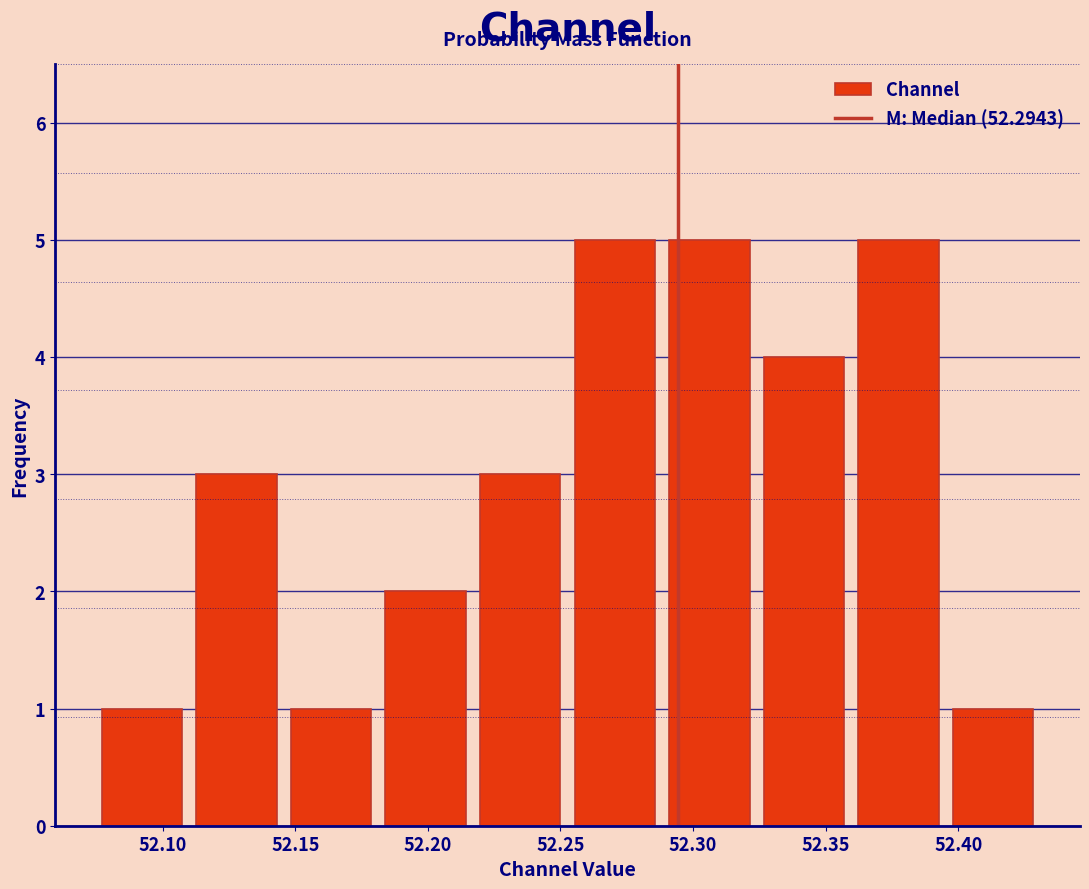

Reading left to right, list every bar in this chart as the range it spans on the x-axis followed by its height. Neither the bar edges nor the heights are printed on the chart, so give them approximately, as read against the axes.

52.075 to 52.110: 1
52.110 to 52.145: 3
52.145 to 52.180: 1
52.180 to 52.215: 2
52.215 to 52.255: 3
52.255 to 52.290: 5
52.290 to 52.325: 5
52.325 to 52.360: 4
52.360 to 52.395: 5
52.395 to 52.430: 1